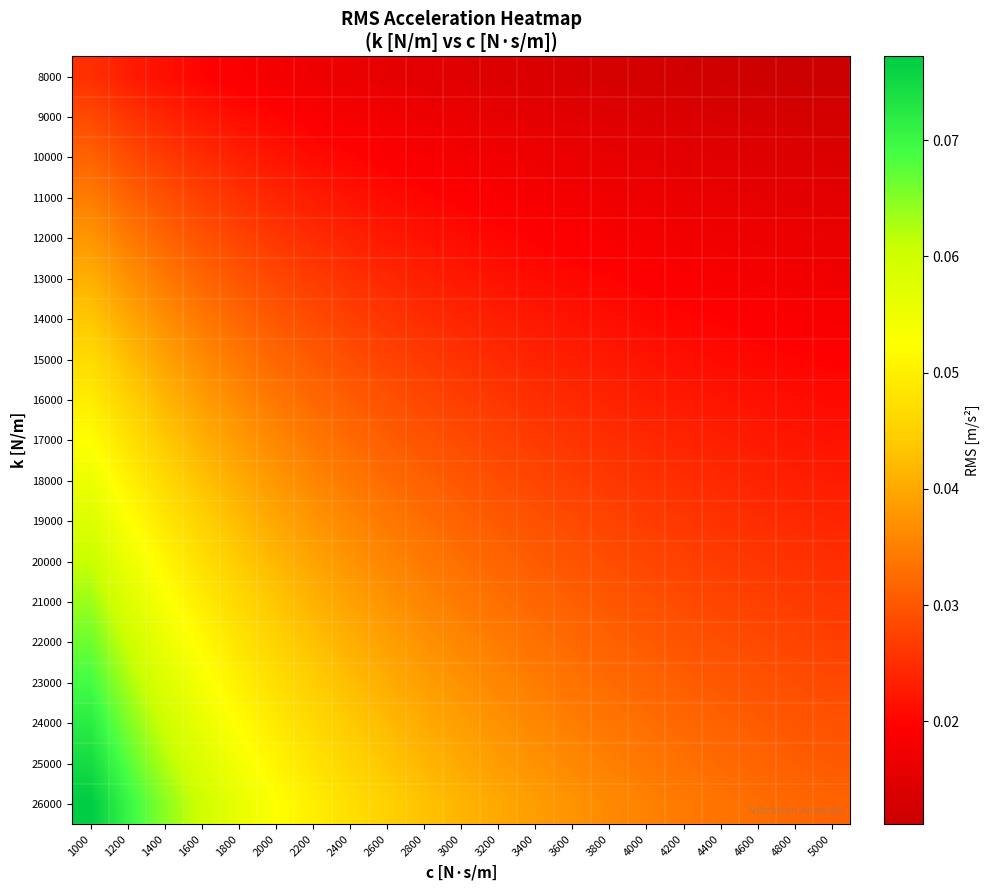

At which category is the sum across all series the highest?

1000